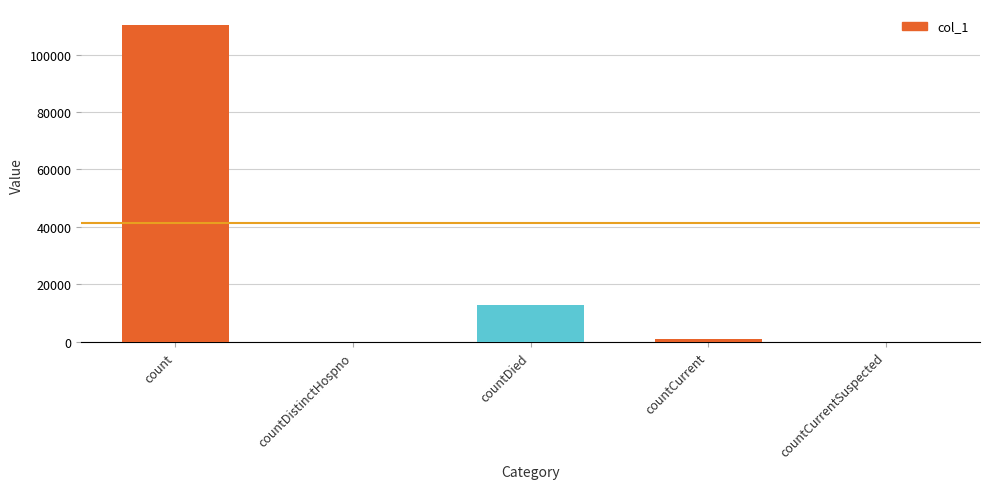

Reading left to right, extract all data points from this chart.

count=110312	countDistinctHospno=0	countDied=12967	countCurrent=1153	countCurrentSuspected=0